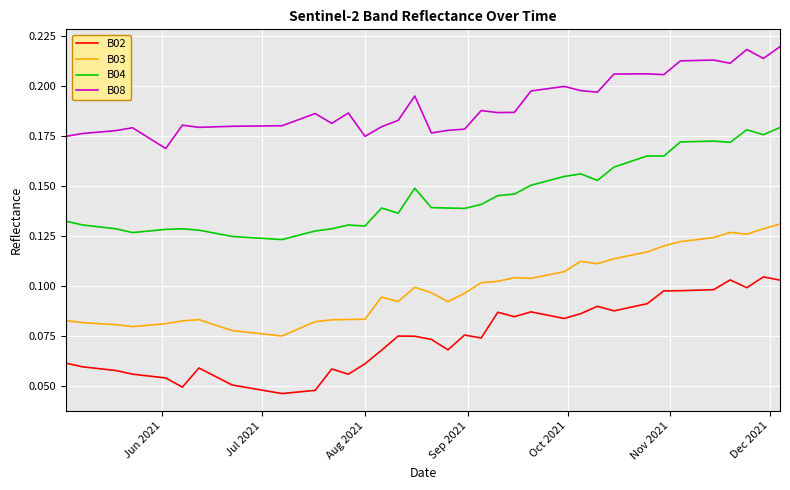

List the series in order of their peak value, lowest first.

B02, B03, B04, B08